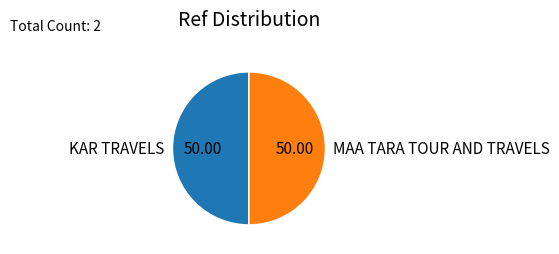

Is the sum of MAA TARA TOUR AND TRAVELS and KAR TRAVELS greater than half?

Yes